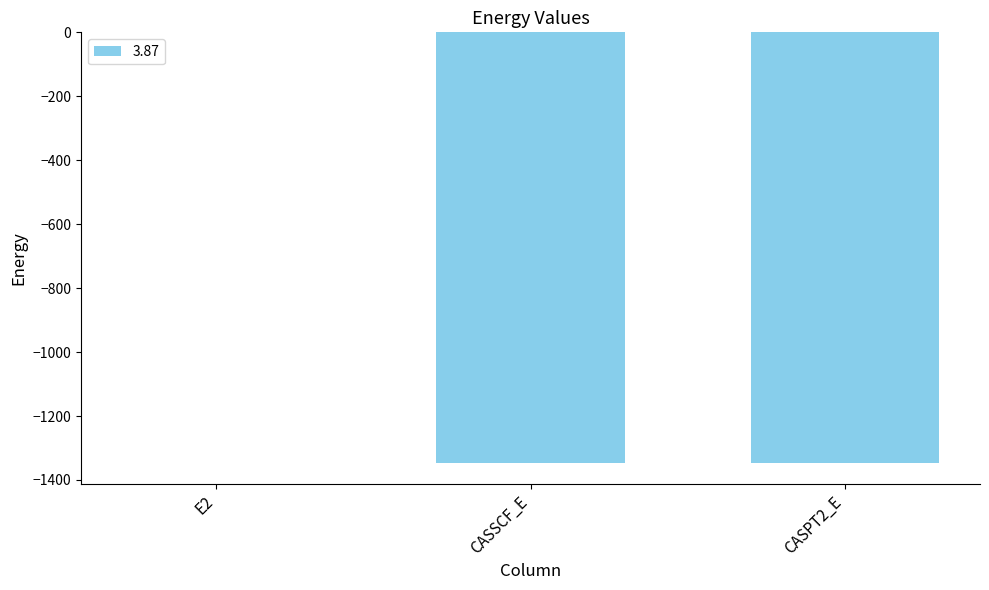

Is it true that the value at CASPT2_E is -1345.8?

True